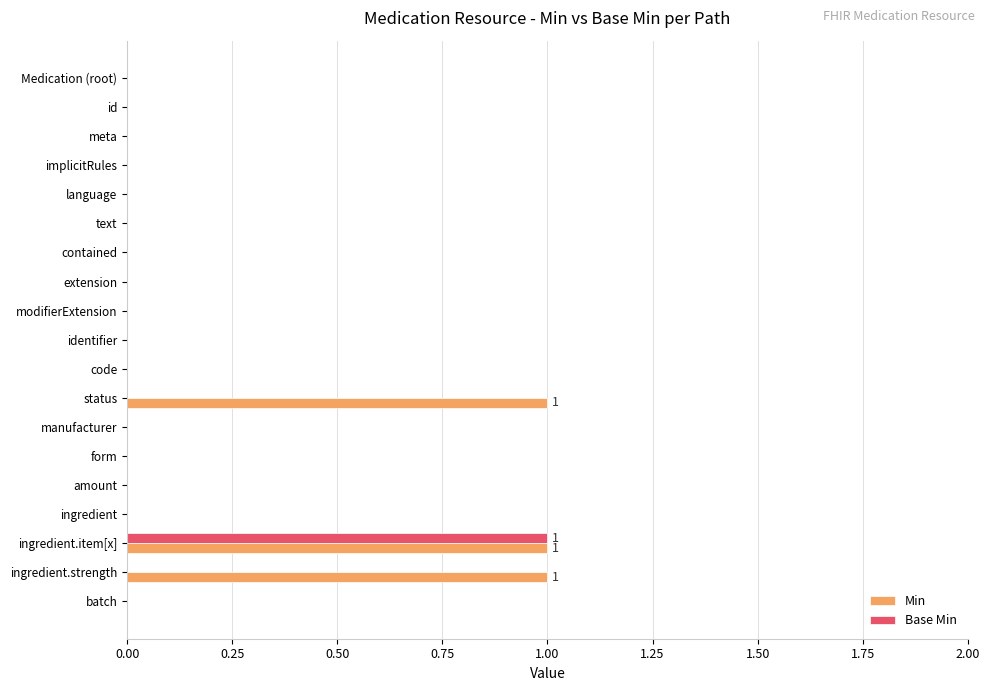

The Base Min series shows -1 at amount. True or false?

False